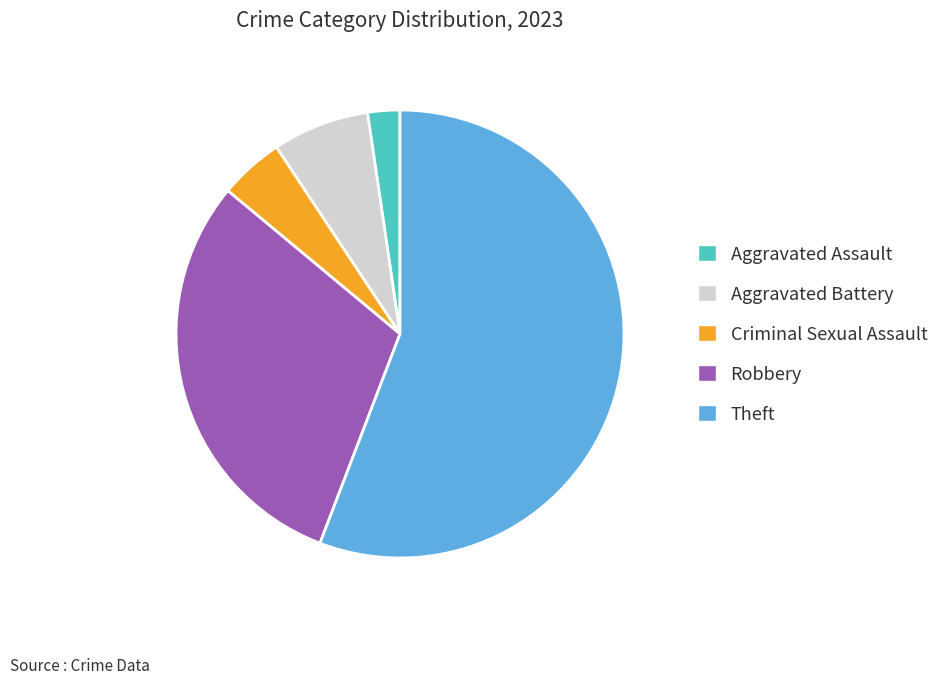

Do Criminal Sexual Assault and Aggravated Assault together represent more than half of the pie?

No